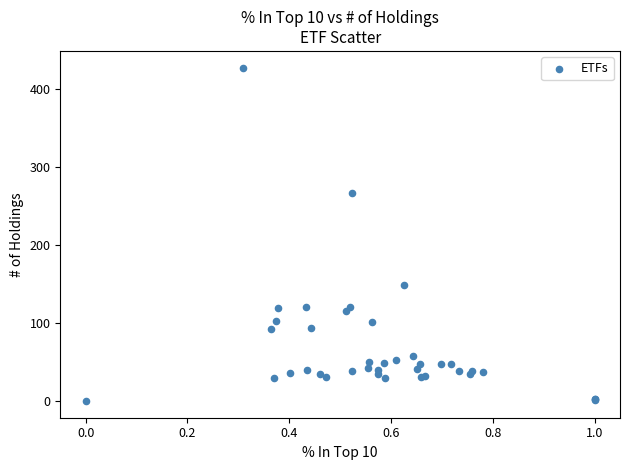

What Y value in the scatter plot is closest to 213?

266